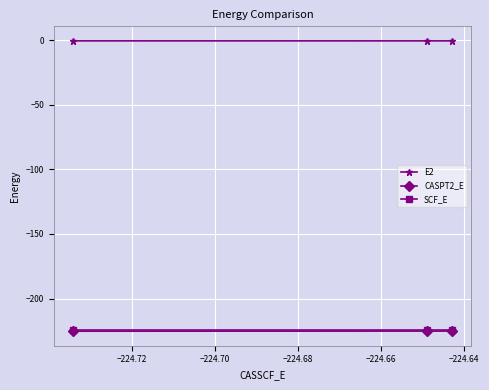

Which series has the largest total across all categories?

E2